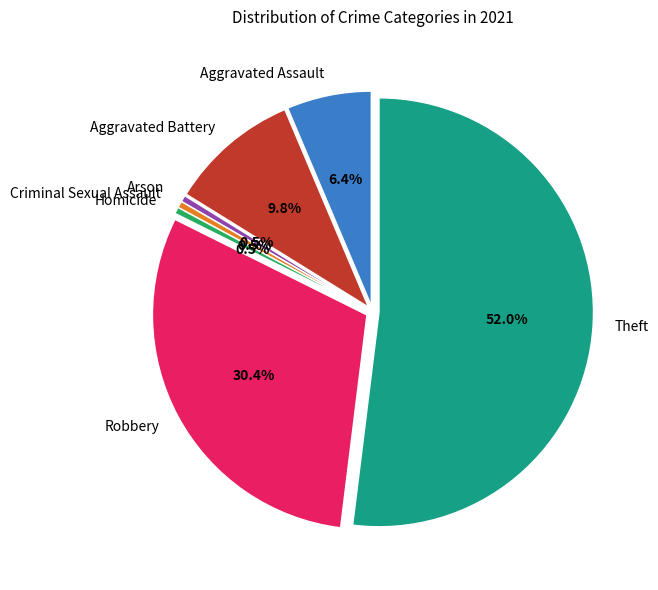

To the nearest percent, what is the average slice percentage?

14%